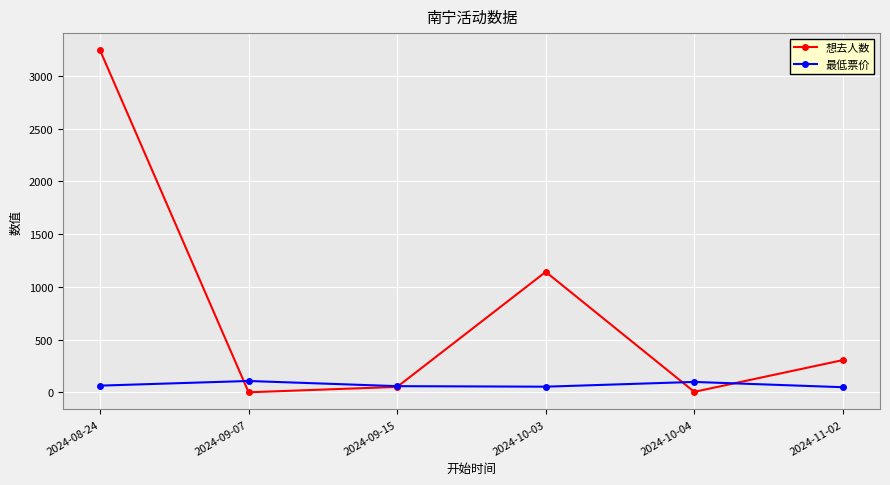

After their last crossing, which series has the higher values: 最低票价 or 想去人数?

想去人数